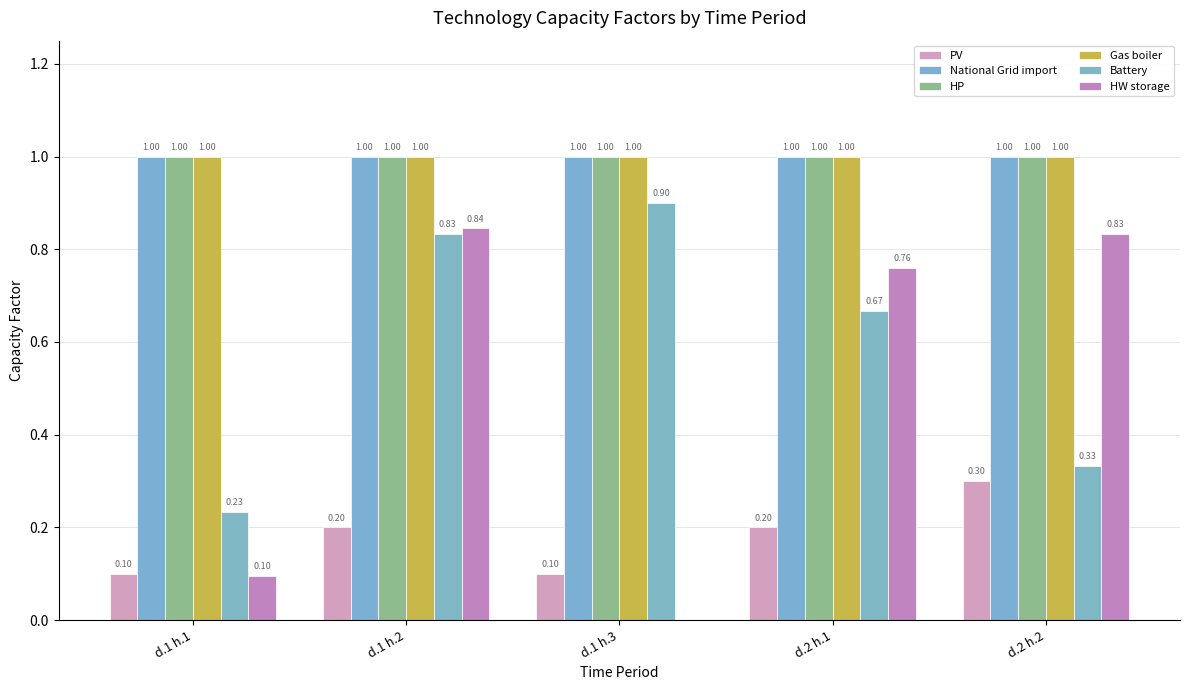

Reading right to left, list all the values displayed in this chart.

PV: 0.3	0.2	0.1	0.2	0.1
National Grid import: 1.0	1.0	1.0	1.0	1.0
HP: 1.0	1.0	1.0	1.0	1.0
Gas boiler: 1.0	1.0	1.0	1.0	1.0
Battery: 0.3	0.7	0.9	0.8	0.2
HW storage: 0.8	0.8	0.0	0.8	0.1